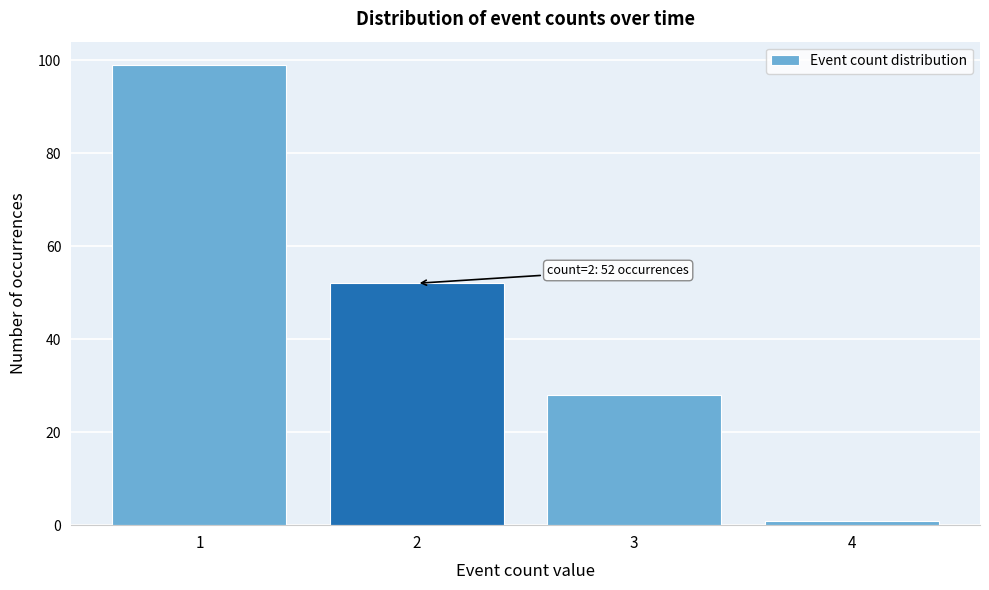

Which range on the x-axis has the tallest bar?

0.5 to 1.5